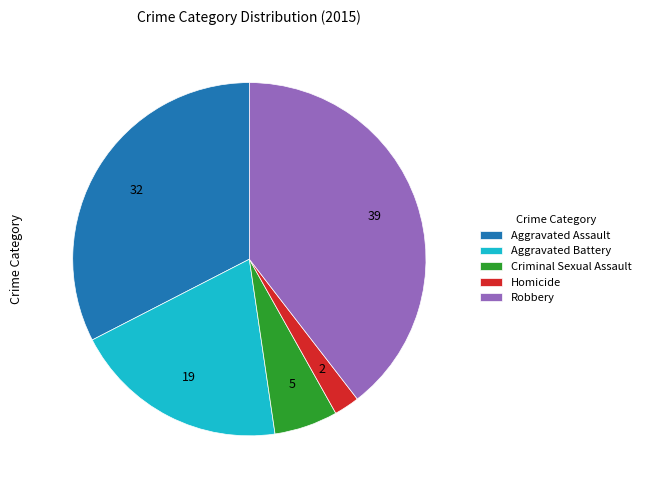

Rank the categories by value from highest to lowest.

Robbery, Aggravated Assault, Aggravated Battery, Criminal Sexual Assault, Homicide